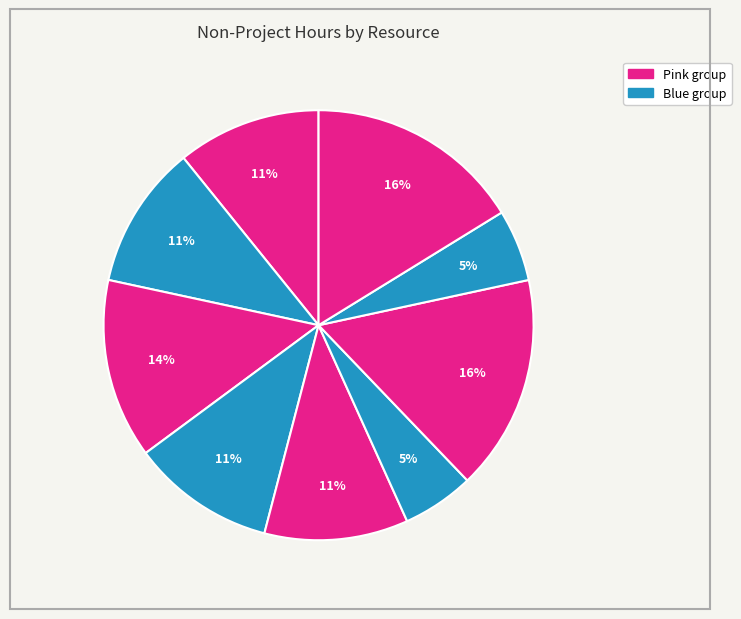

How many slices are in this pie chart?

9